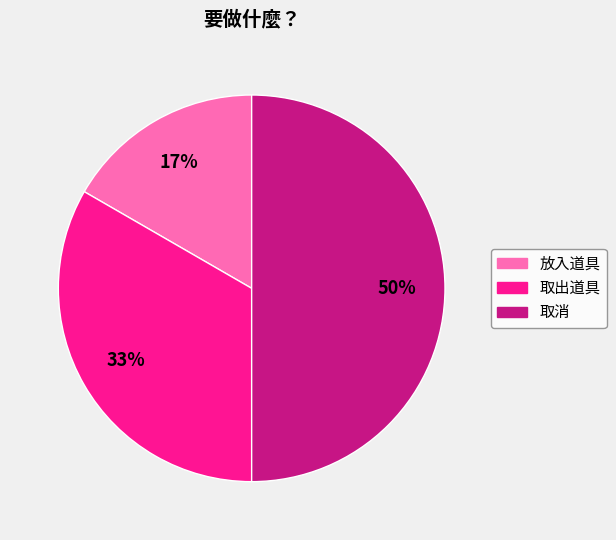

Which category has the biggest portion of the pie?

取消